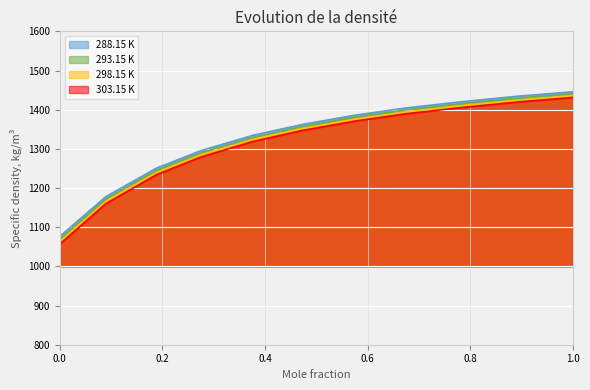

How many lines are shown in the chart?

4